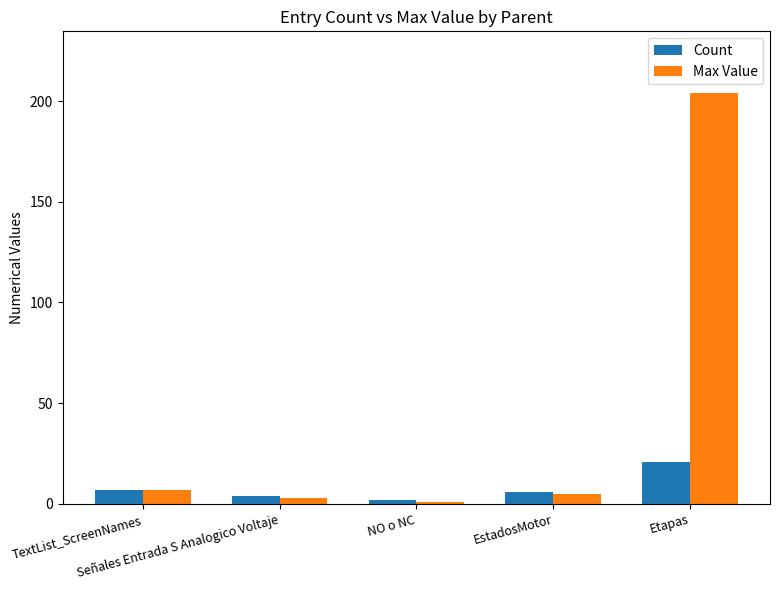

What value does the Max Value series have at EstadosMotor?

5